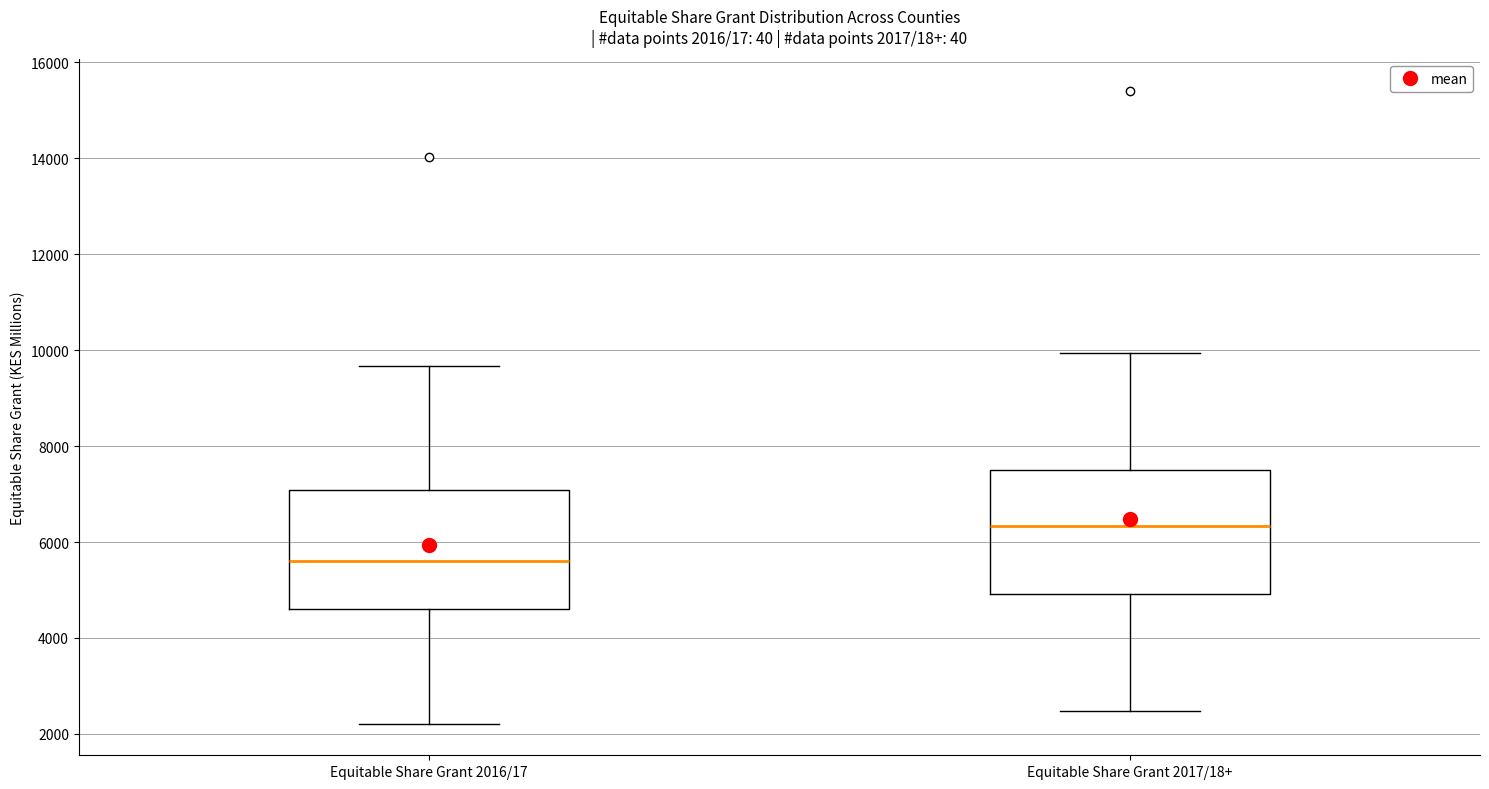

Which box's median line is the highest?

Equitable Share Grant 2017/18+